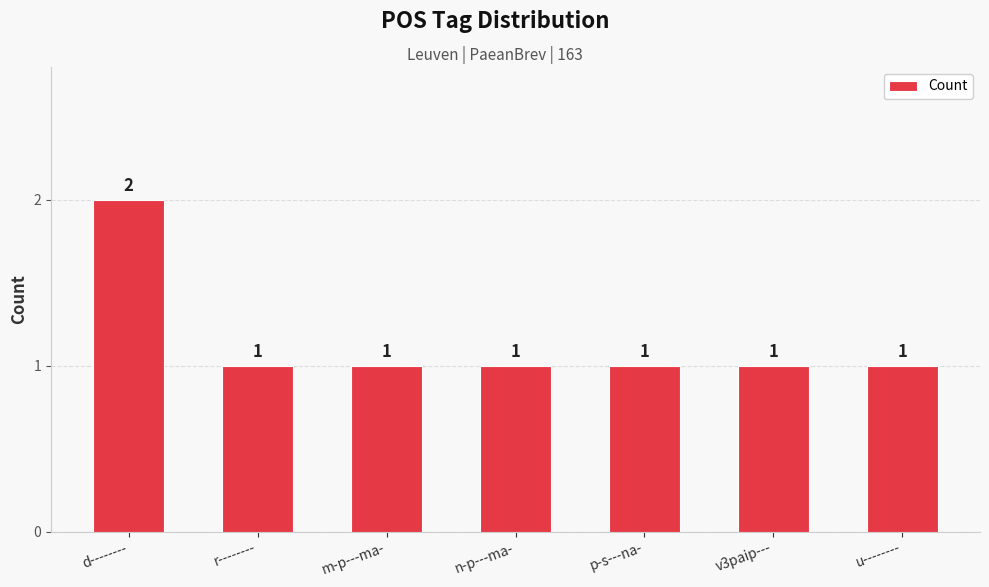

What is the value of the 1st bar from the left?

2